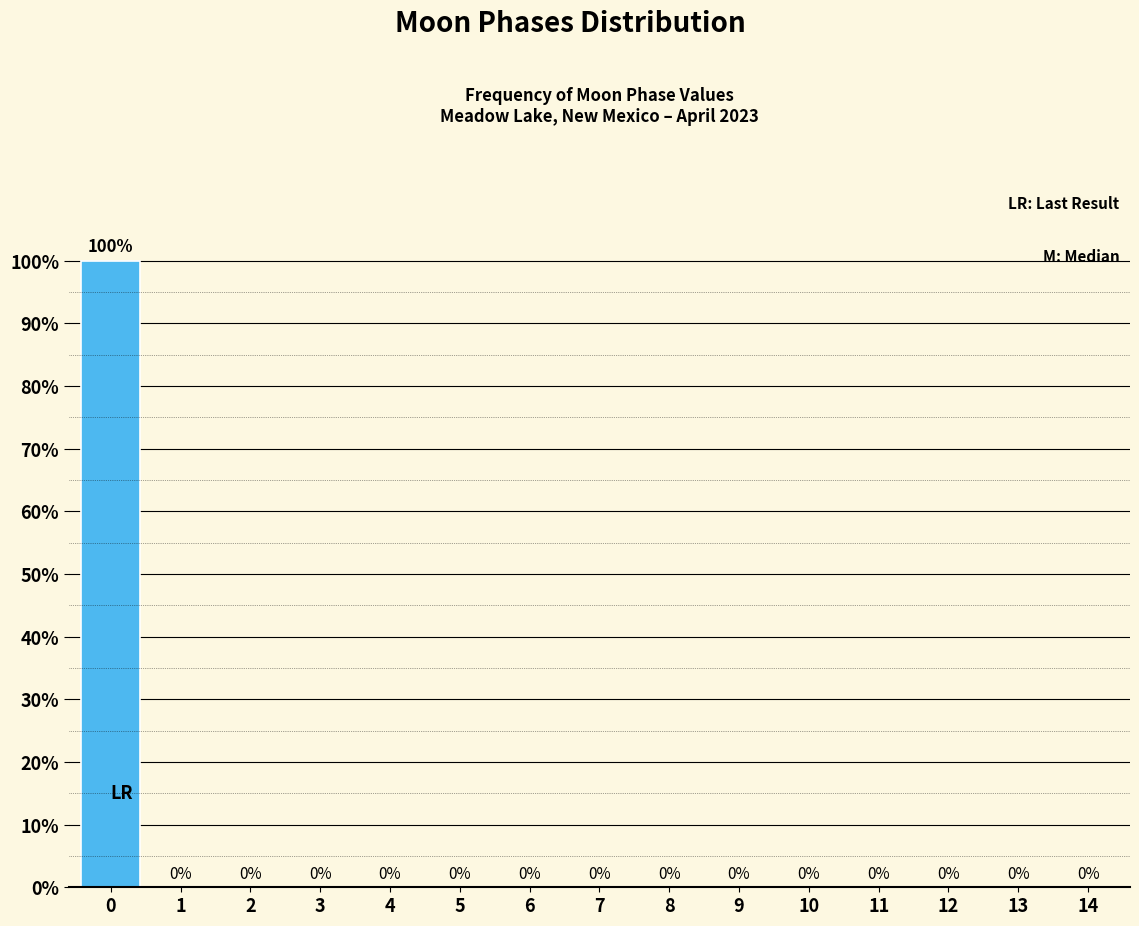

Reading left to right, list all the values displayed in this chart.

0=100	1=0	2=0	3=0	4=0	5=0	6=0	7=0	8=0	9=0	10=0	11=0	12=0	13=0	14=0